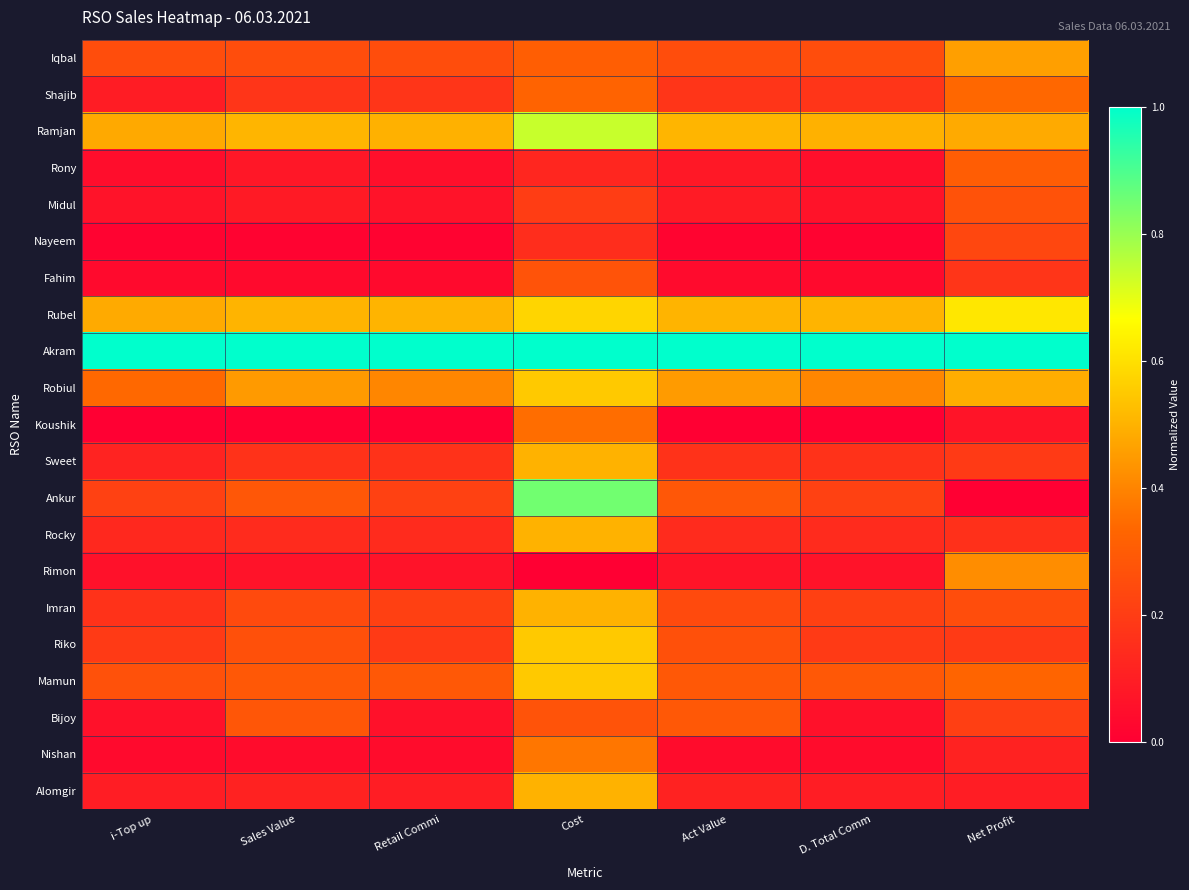

List the series in order of their peak value, lowest first.

Nayeem, Midul, Fahim, Bijoy, Rony, Shajib, Koushik, Nishan, Rimon, Iqbal, Sweet, Rocky, Imran, Alomgir, Robiul, Riko, Mamun, Rubel, Ramjan, Ankur, Akram